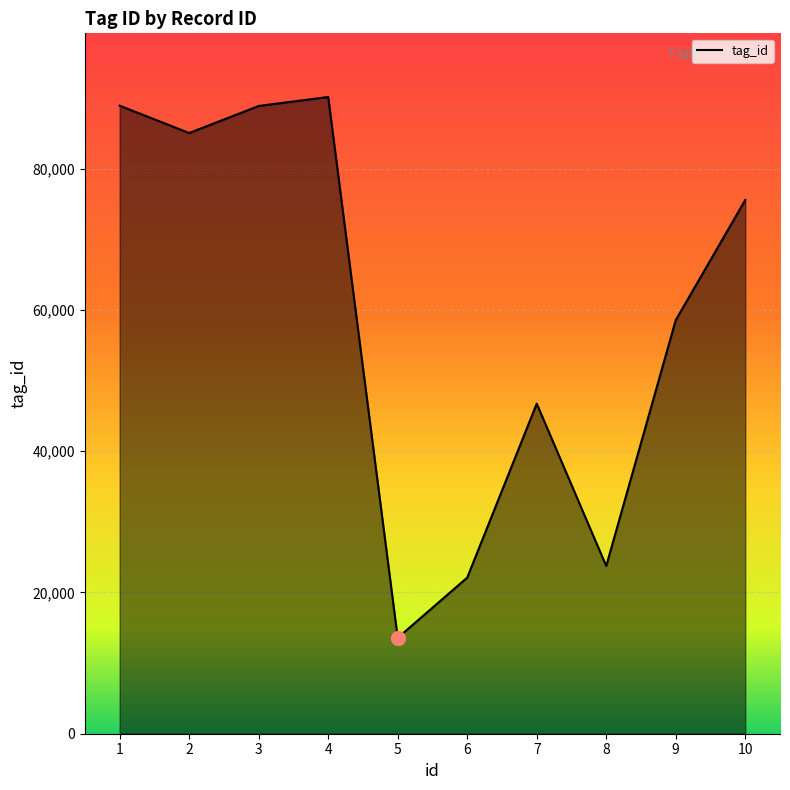

What is the difference between the values at 9 and 7?

11826